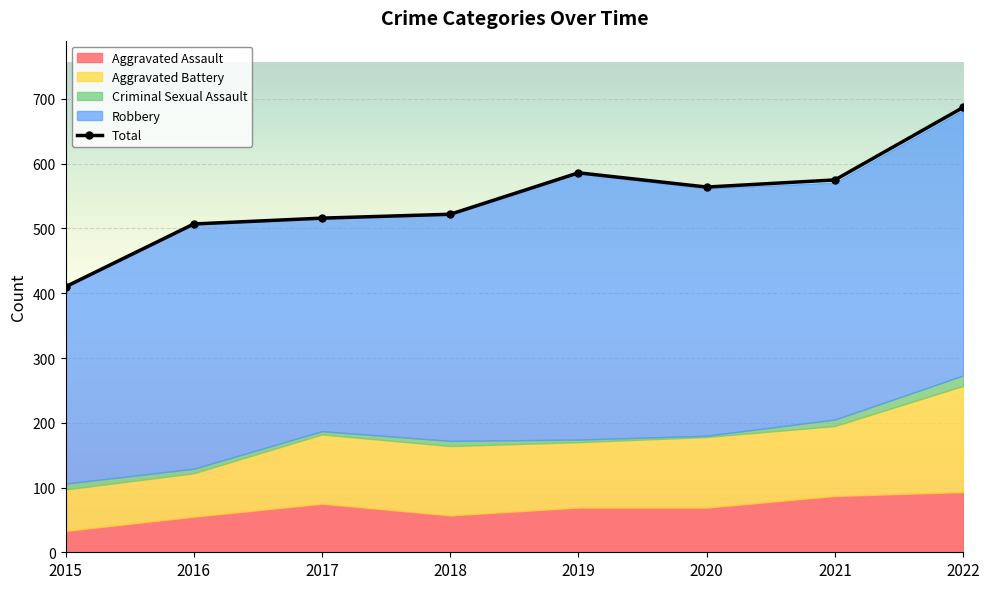

What is the difference between the second highest and second lowest values?

79